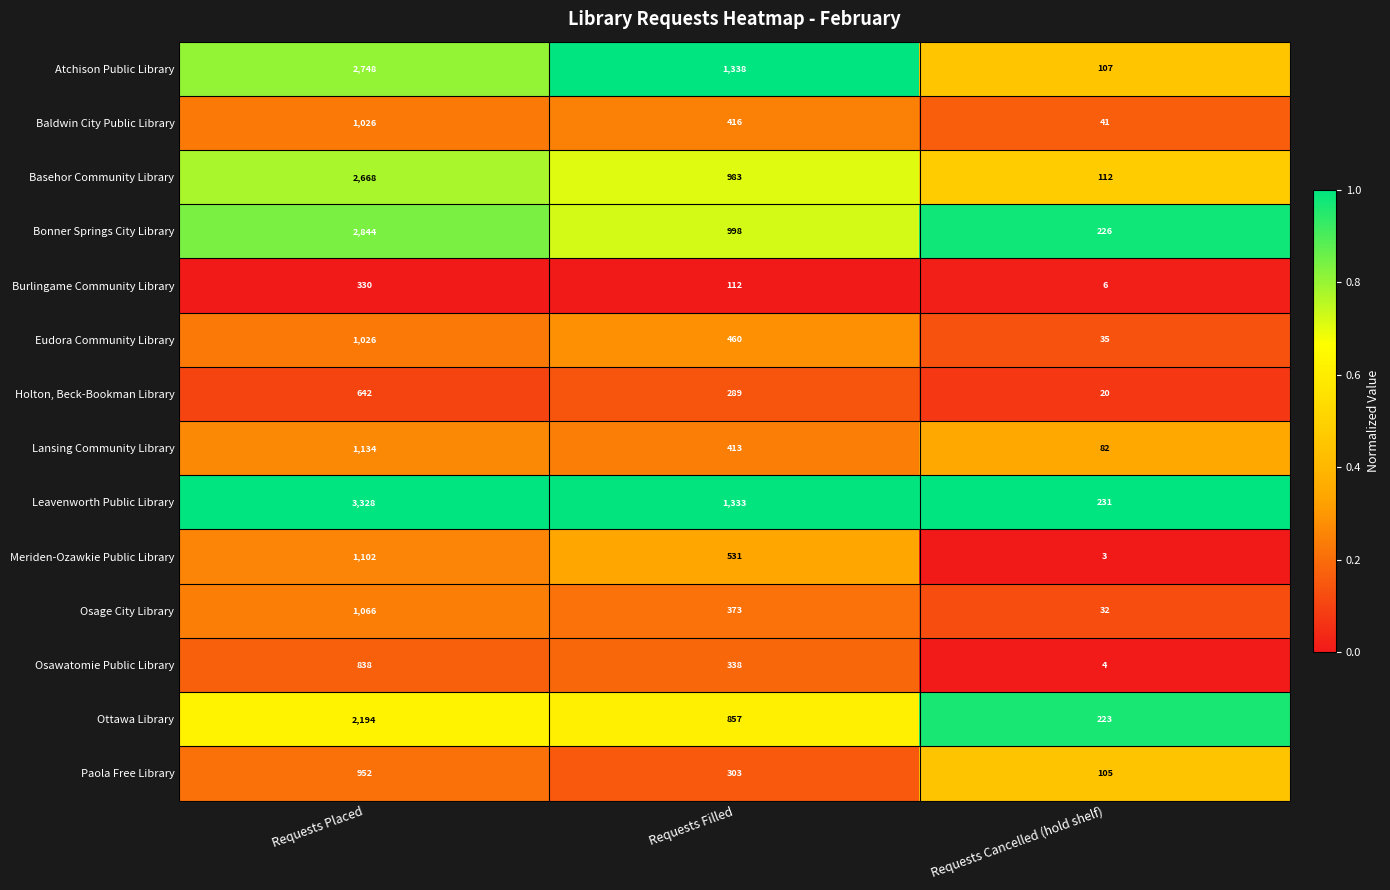

At which category is the sum across all series the highest?

Requests Placed